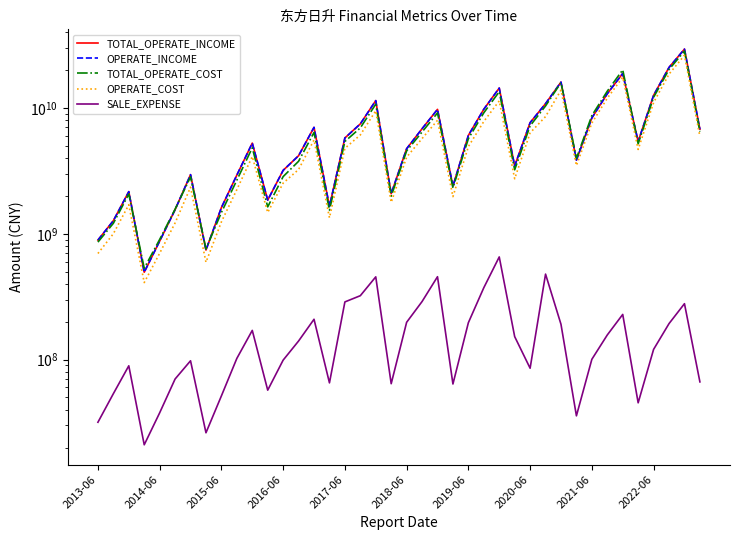

True or false: TOTAL_OPERATE_INCOME and SALE_EXPENSE intersect in this chart.

False